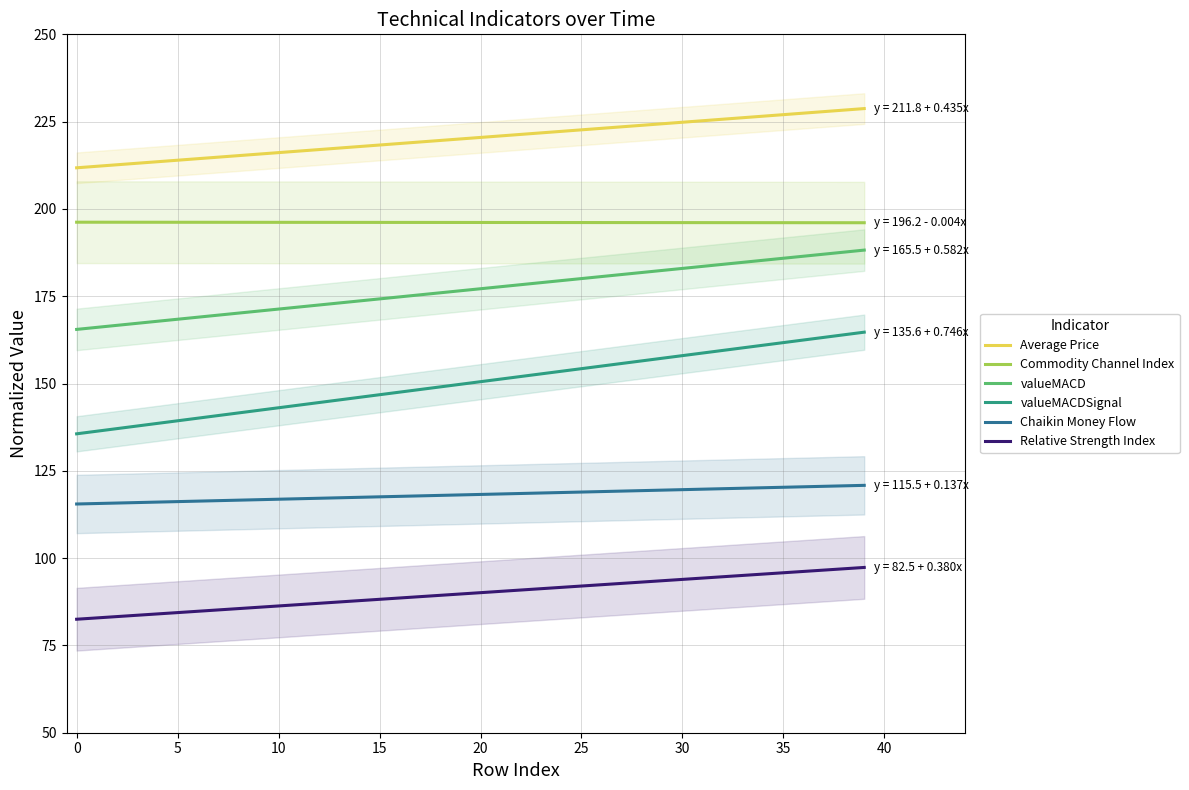

What are all the series names shown in the legend?

Average Price, Commodity Channel Index, valueMACD, valueMACDSignal, Chaikin Money Flow, Relative Strength Index